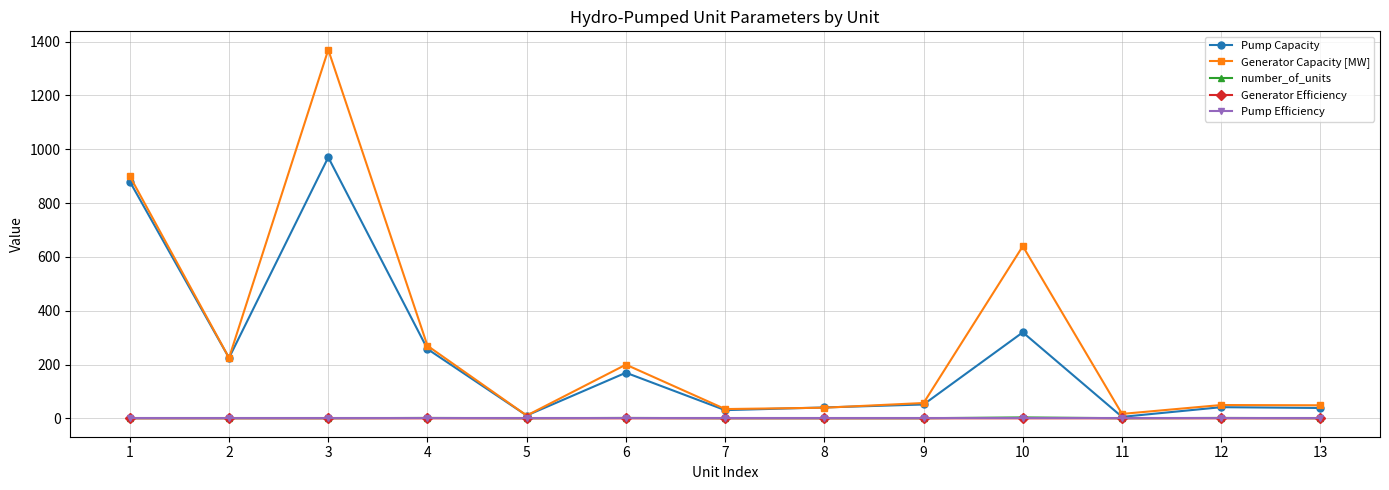

Which series has the largest total across all categories?

Generator Capacity [MW]